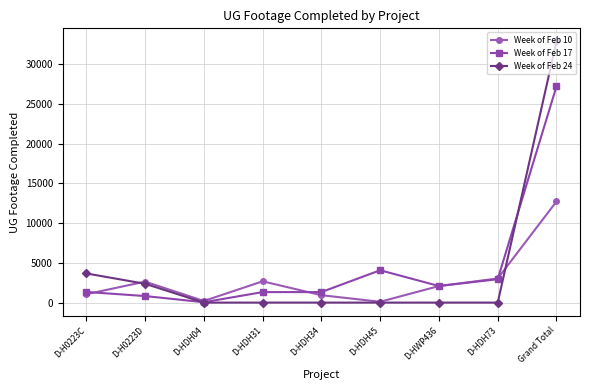

Where is Week of Feb 24 nearest to the value 16430?

D-H0223C